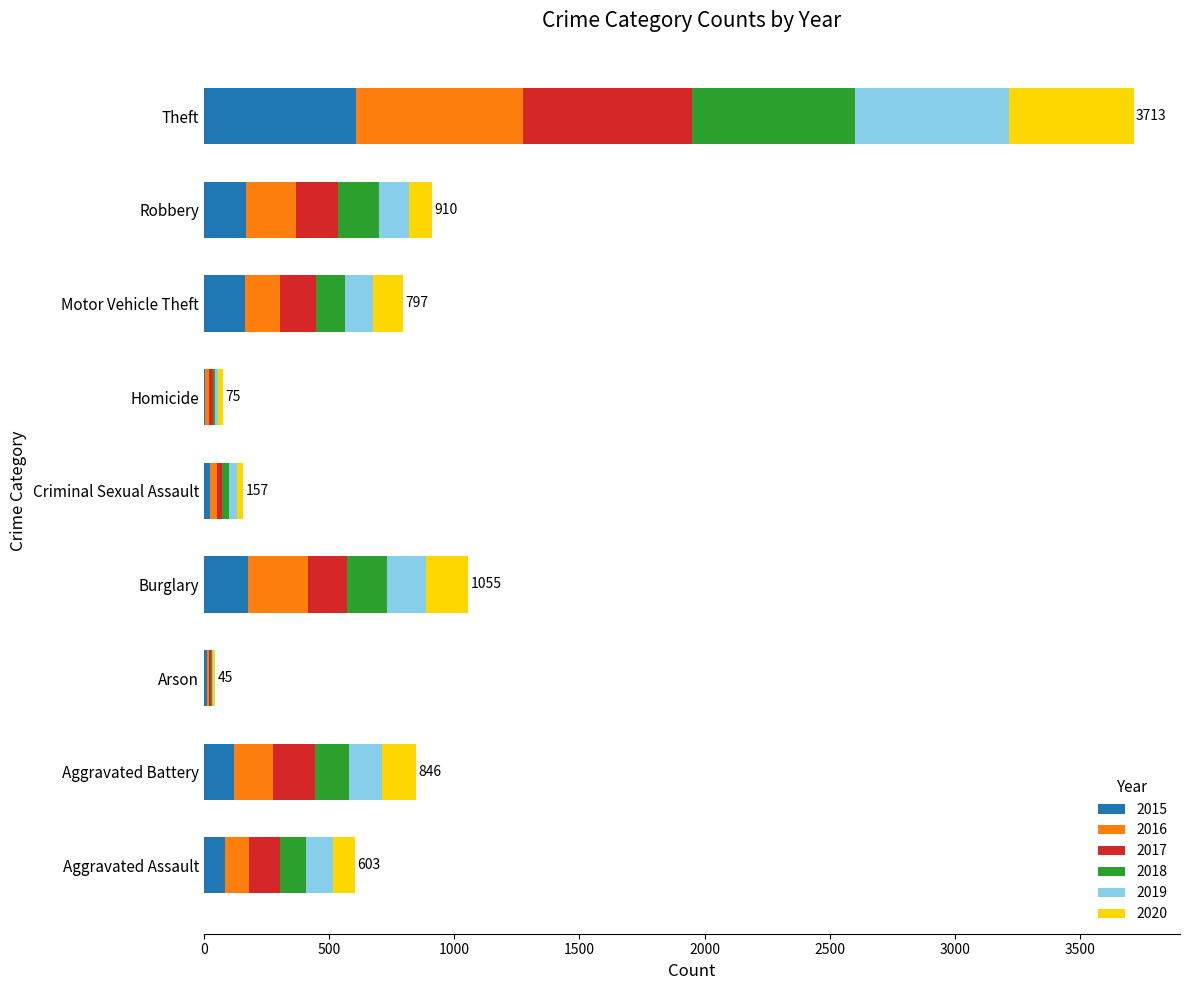

At which category is the sum across all series the highest?

Theft